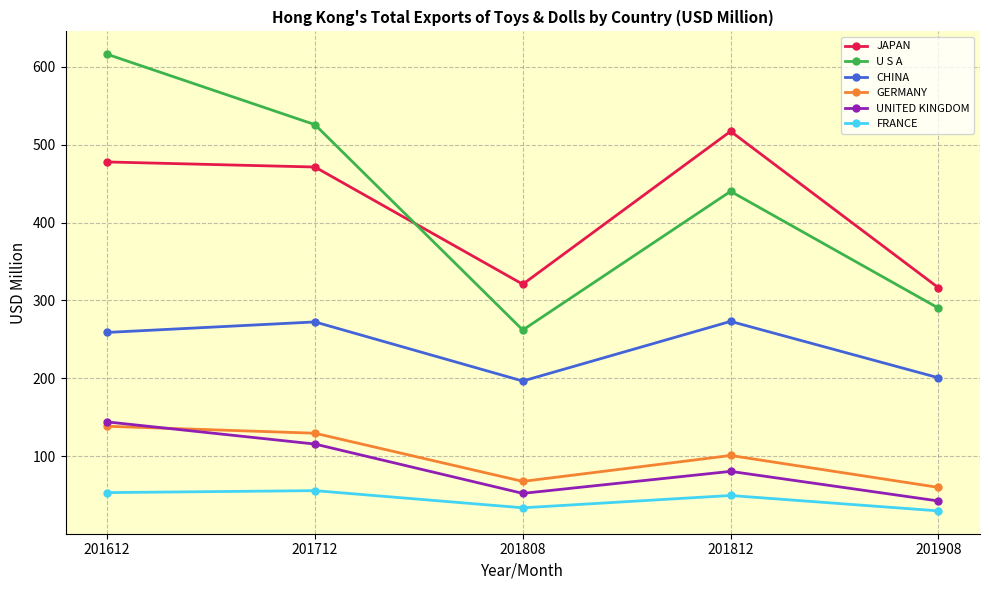

Is it true that U S A equals 290.2 at 201908?

True